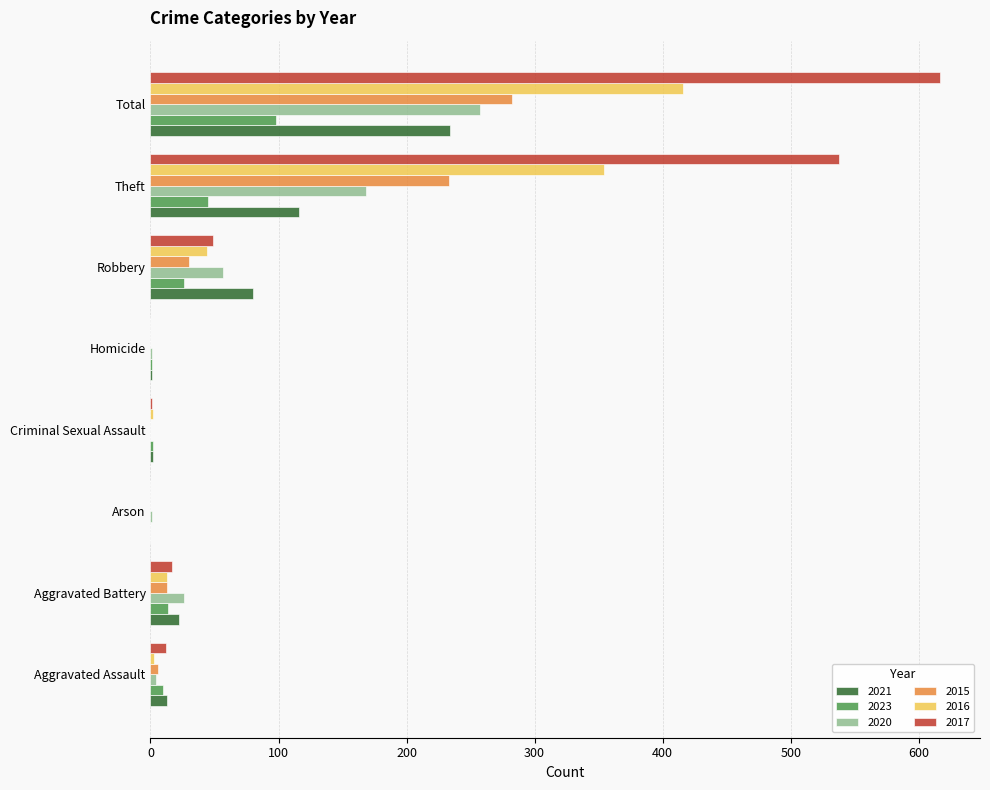

Which label corresponds to the largest value in the chart?

Total